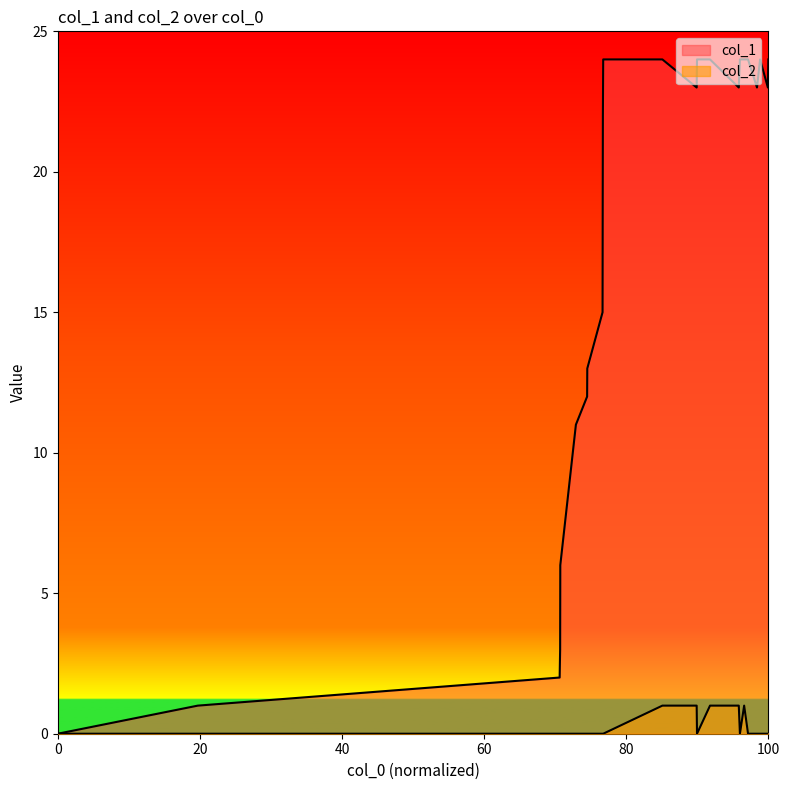

At which category does col_2 reach its first local valley?

15